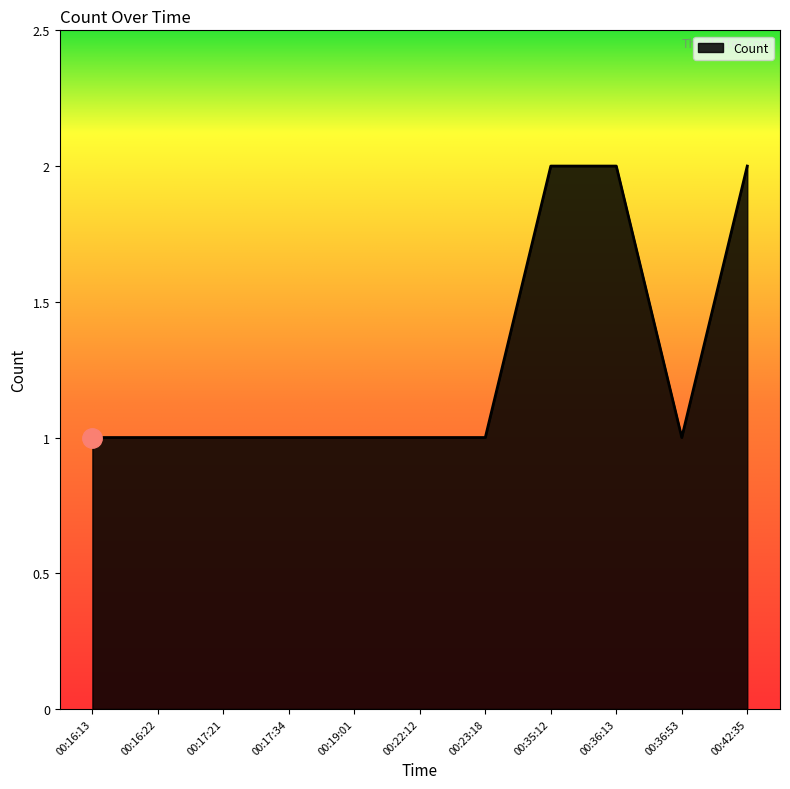

What is the minimum value shown in the chart?

1